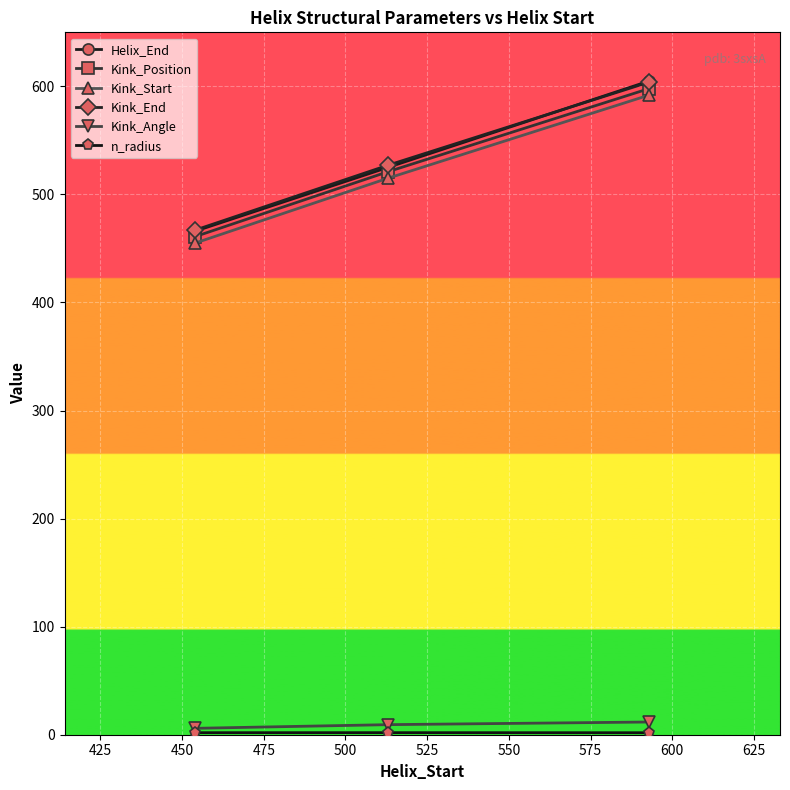

What is the greatest value displayed?

605.0